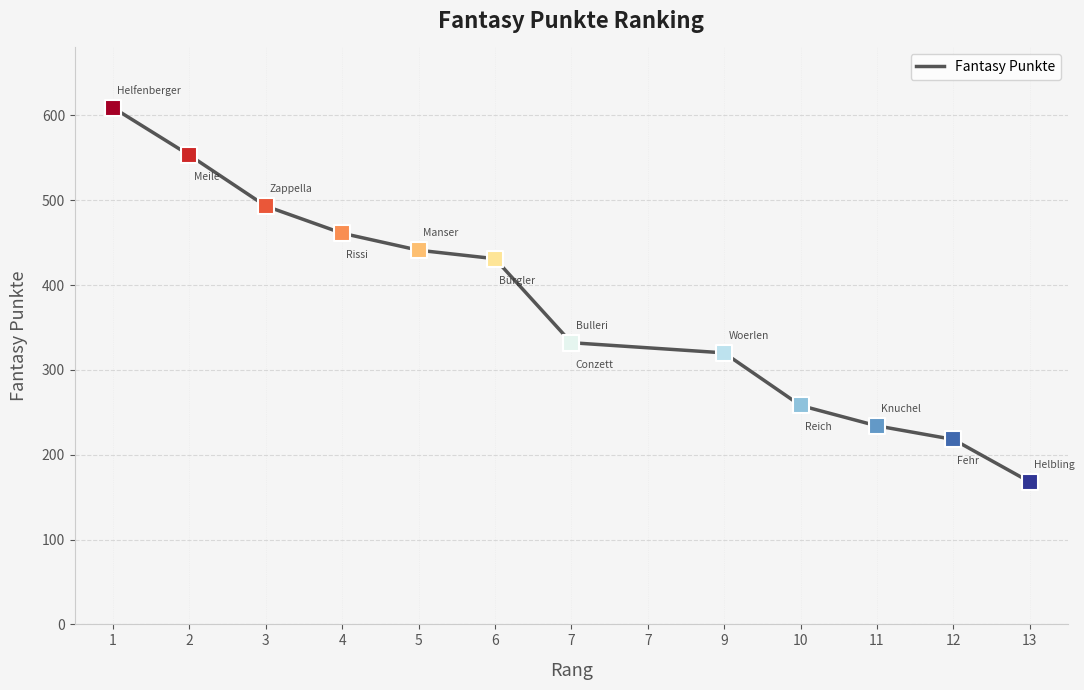

Approximately how many times larger is the value at 3 compared to 9?

1.5